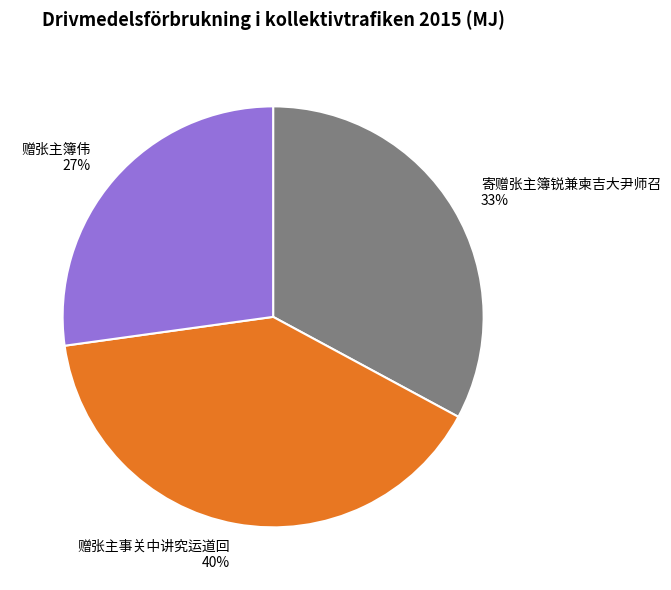

Do 赠张主簿伟 and 赠张主事关中讲究运道回 together represent more than half of the pie?

Yes